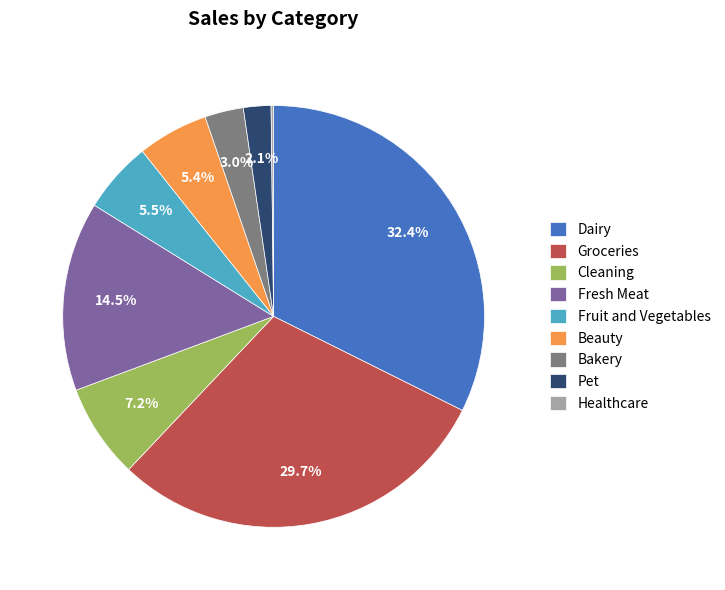

What is the largest slice in the pie chart?

Dairy